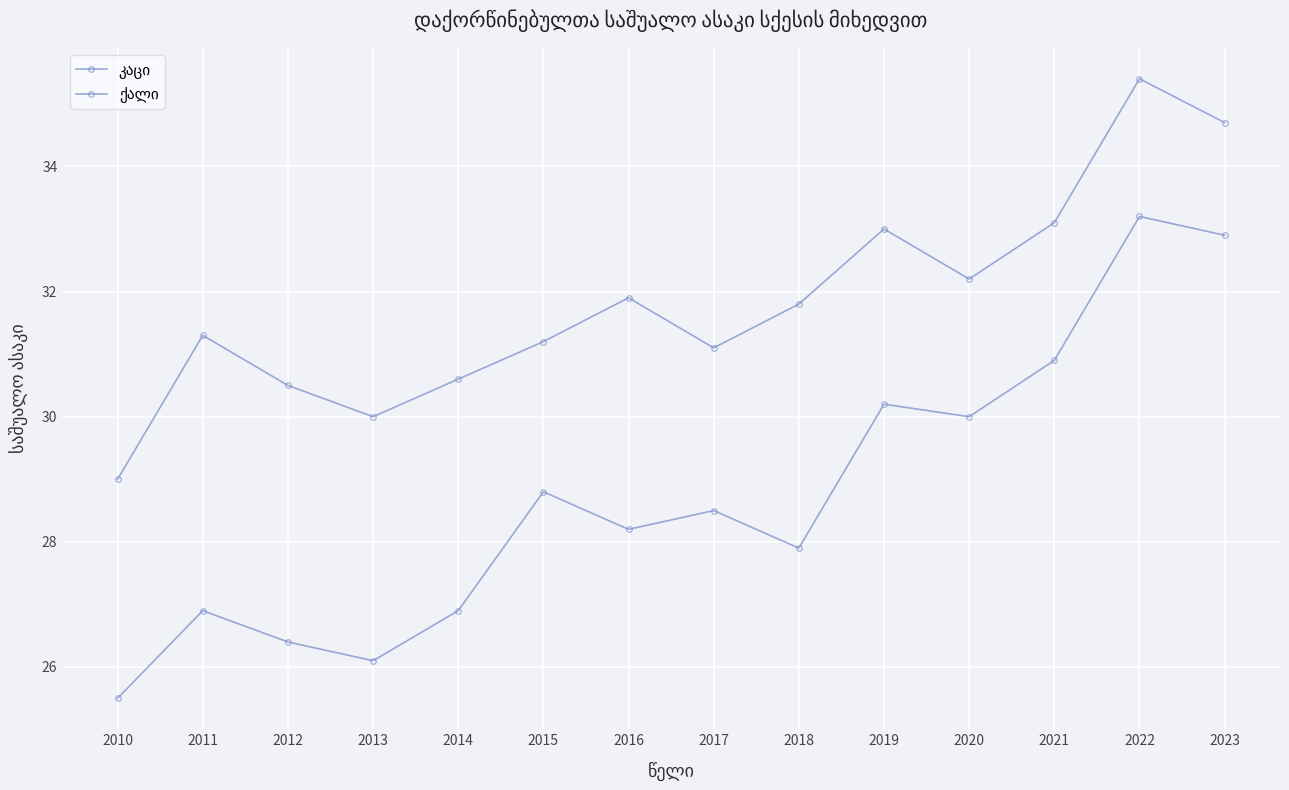

At which category does კაცი reach its first local peak?

2011